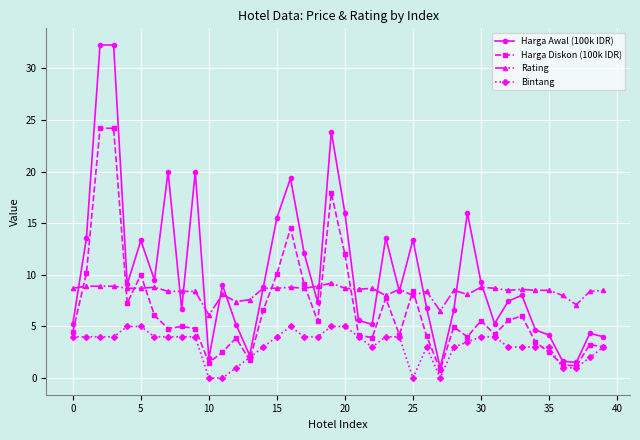

How many lines are shown in the chart?

4